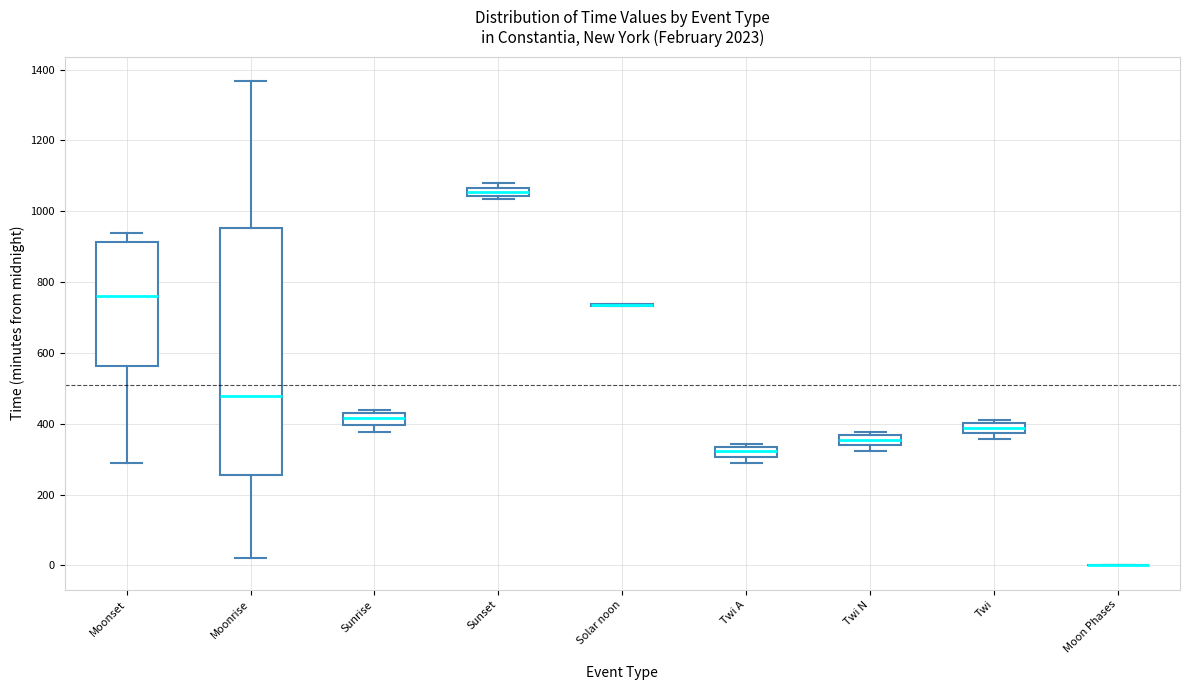

Which box is the tallest, from its lower edge to its upper edge?

Moonrise